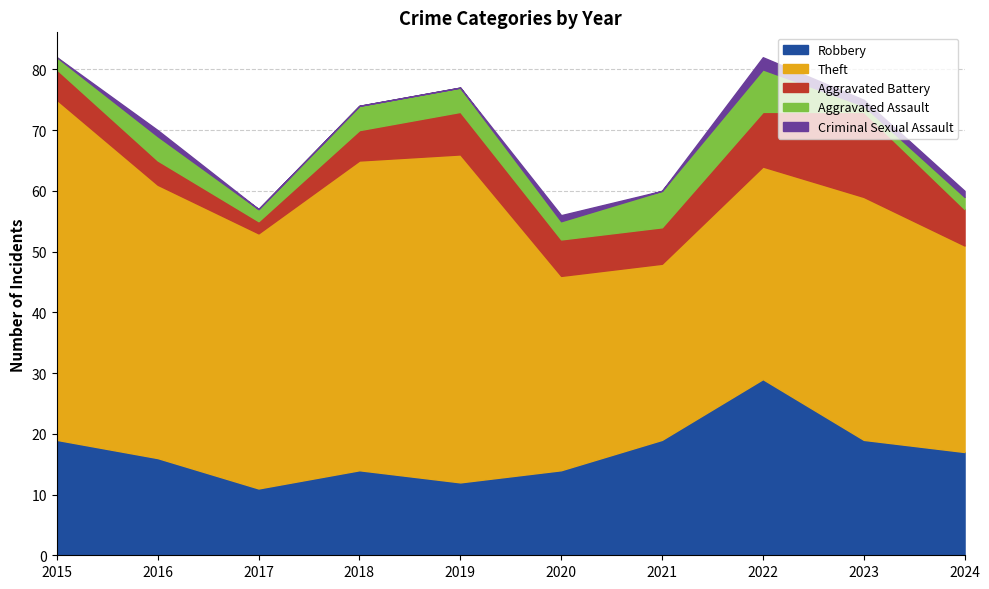

At which category does Criminal Sexual Assault reach its first local peak?

2016